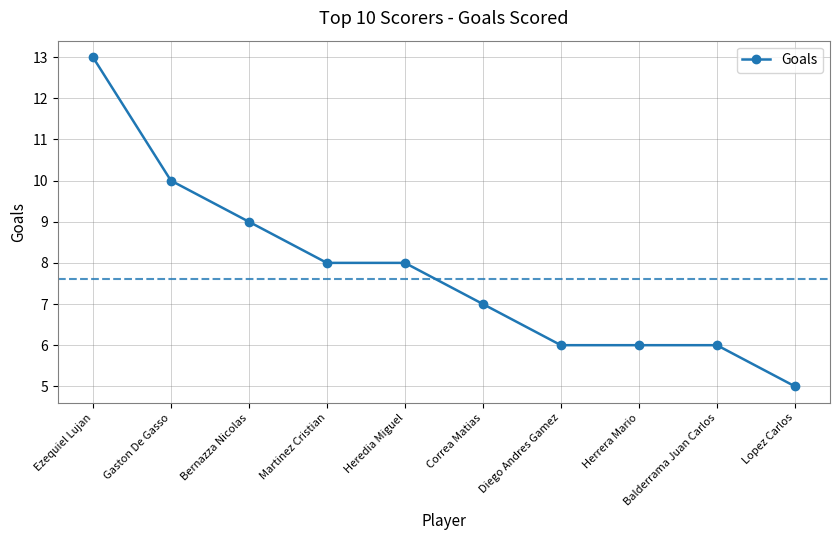

At which category does the chart reach its peak across all series?

Ezequiel Lujan